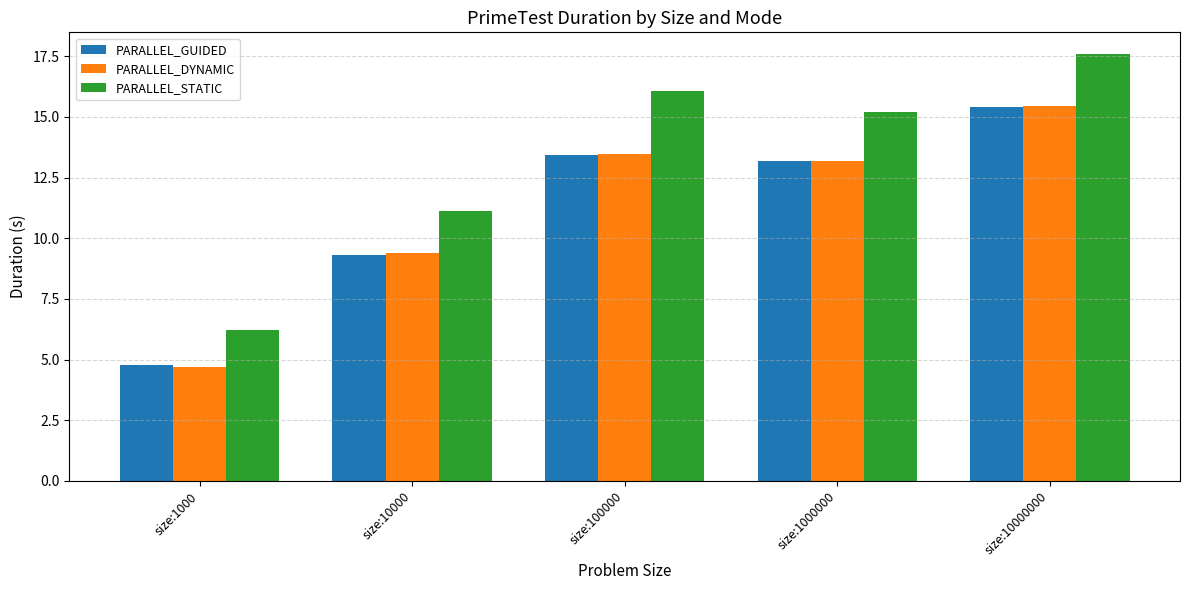

Reading right to left, extract all data points from this chart.

PARALLEL_GUIDED: 15.4	13.2	13.4	9.3	4.8
PARALLEL_DYNAMIC: 15.4	13.2	13.5	9.4	4.7
PARALLEL_STATIC: 17.6	15.2	16.1	11.1	6.2